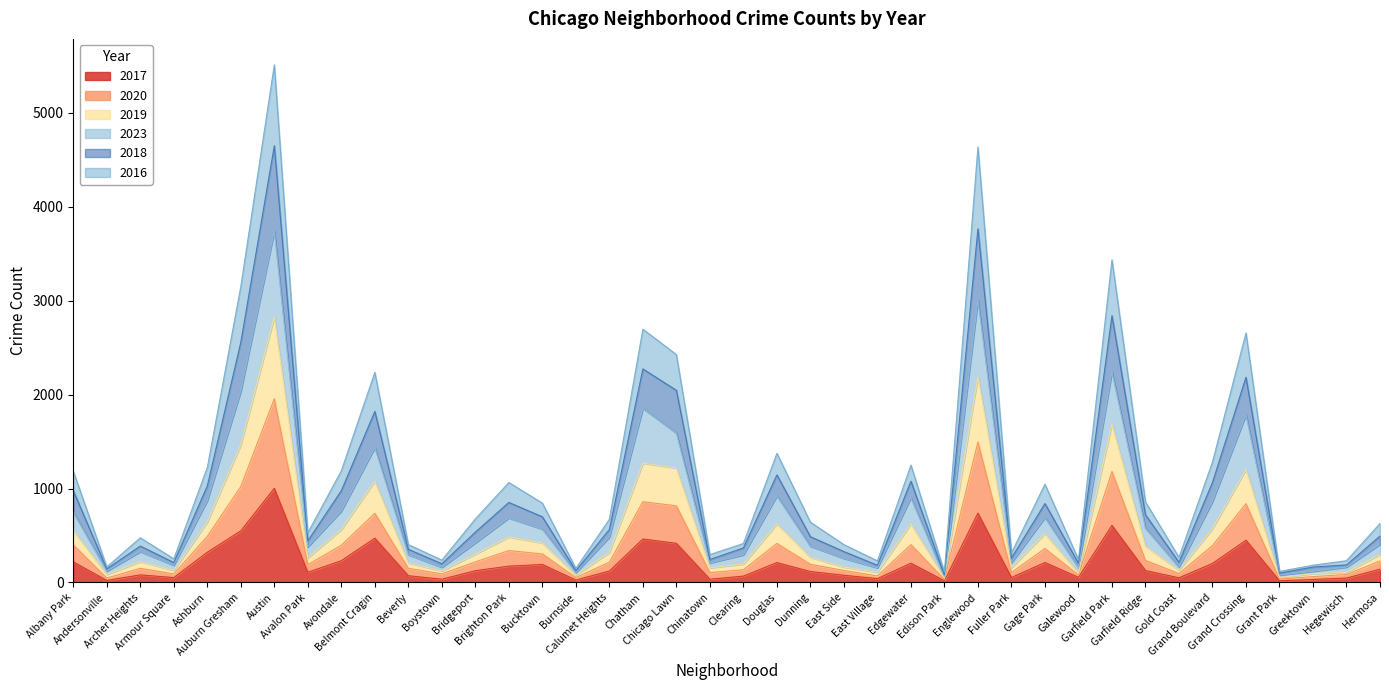

Which series has the largest total across all categories?

2018